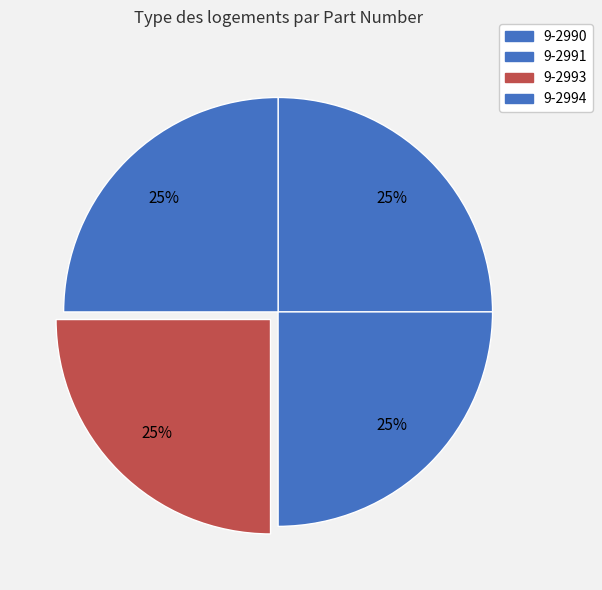

Which slice is the smallest?

9-2990